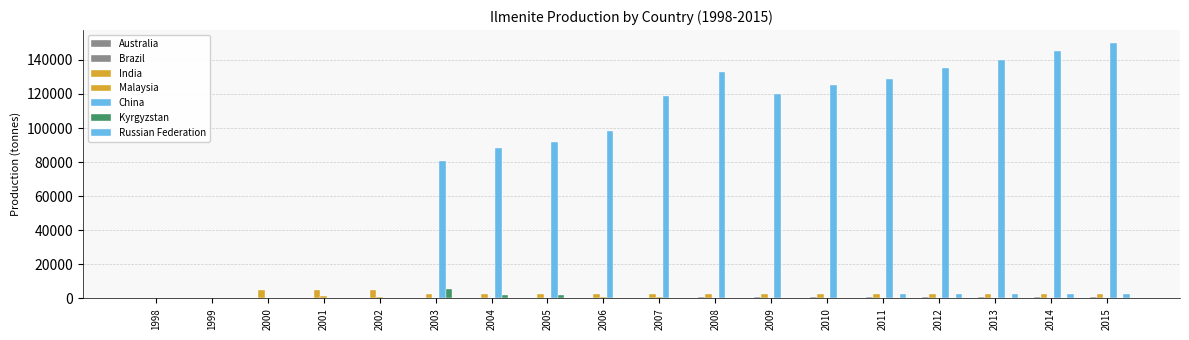

How many groups of bars are there?

18